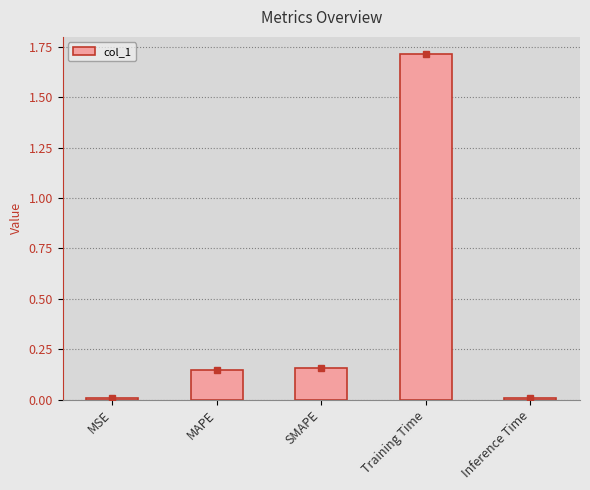

The chart shows a value of 0.0 at Inference Time. True or false?

True